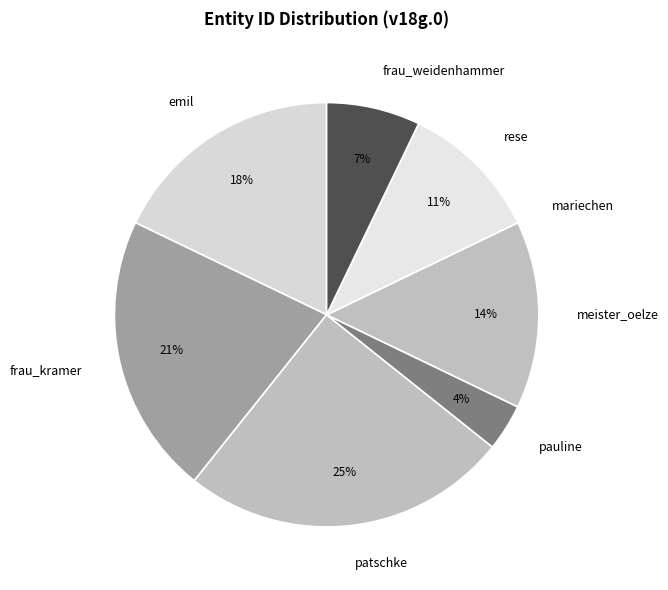

What percentage is the frau_weidenhammer slice, to the nearest percent?

7%